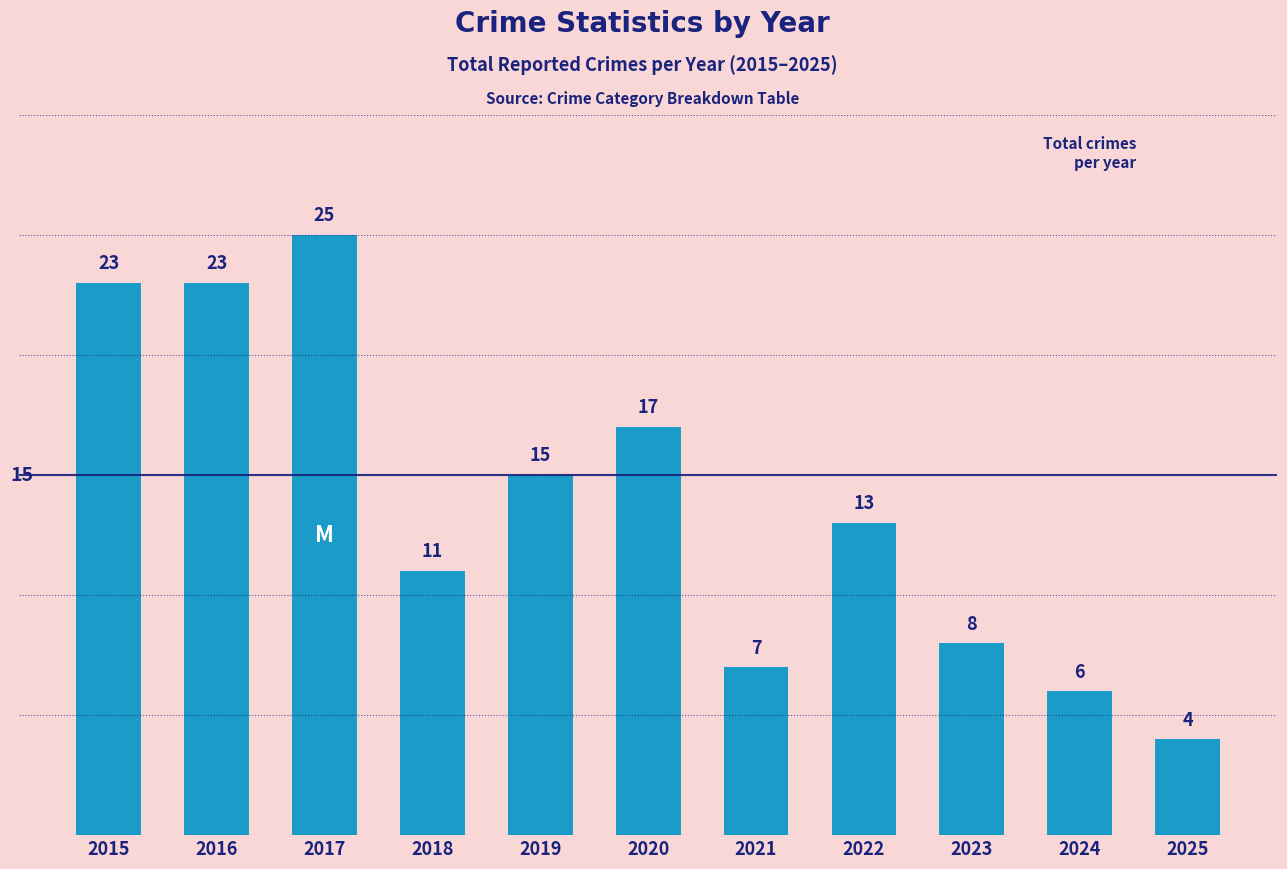

What is the change in value from 2018 to 2024?

-5